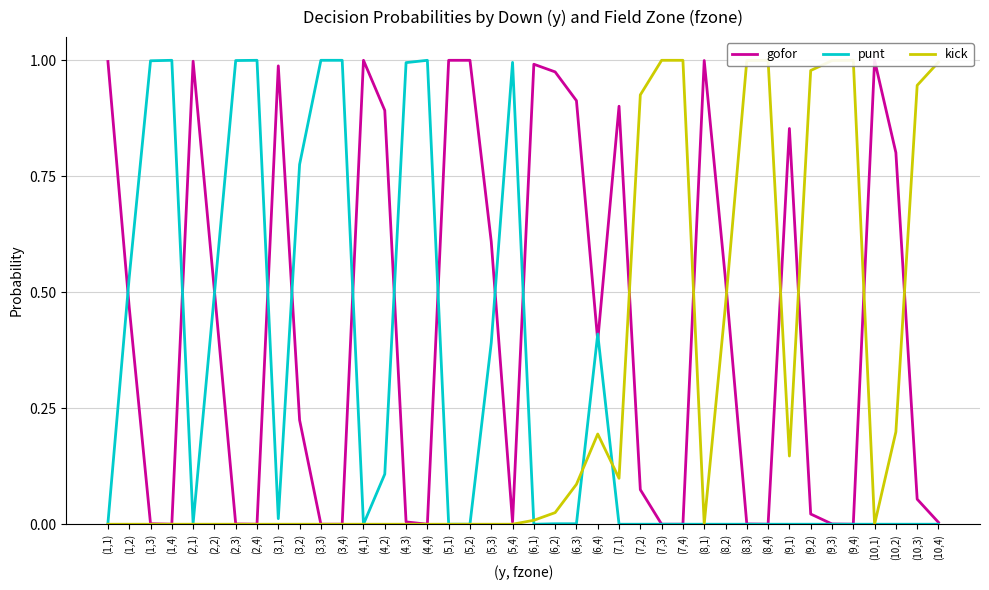

At (1,1), list the series in order from largest to smallest.

gofor, punt, kick